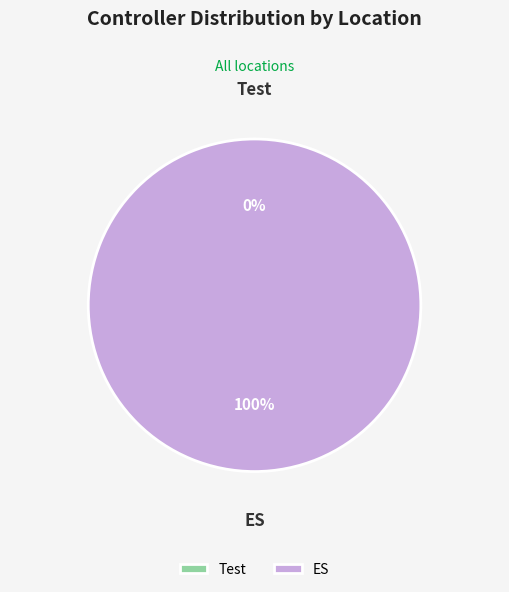

What percentage is the ES slice, to the nearest percent?

100%